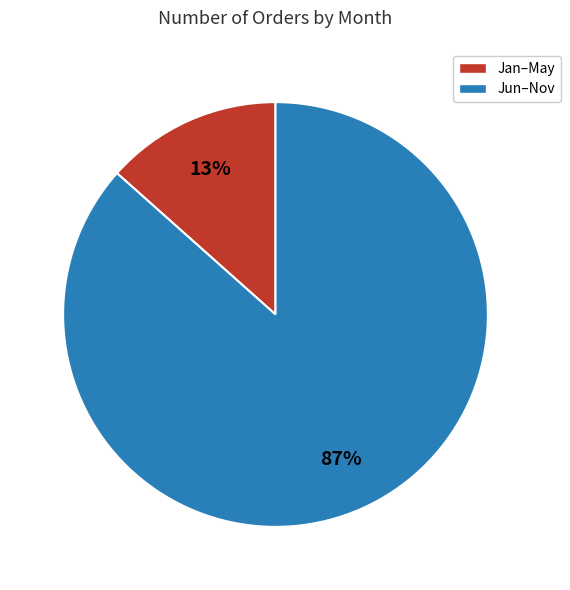

Does any single category account for the majority?

Yes